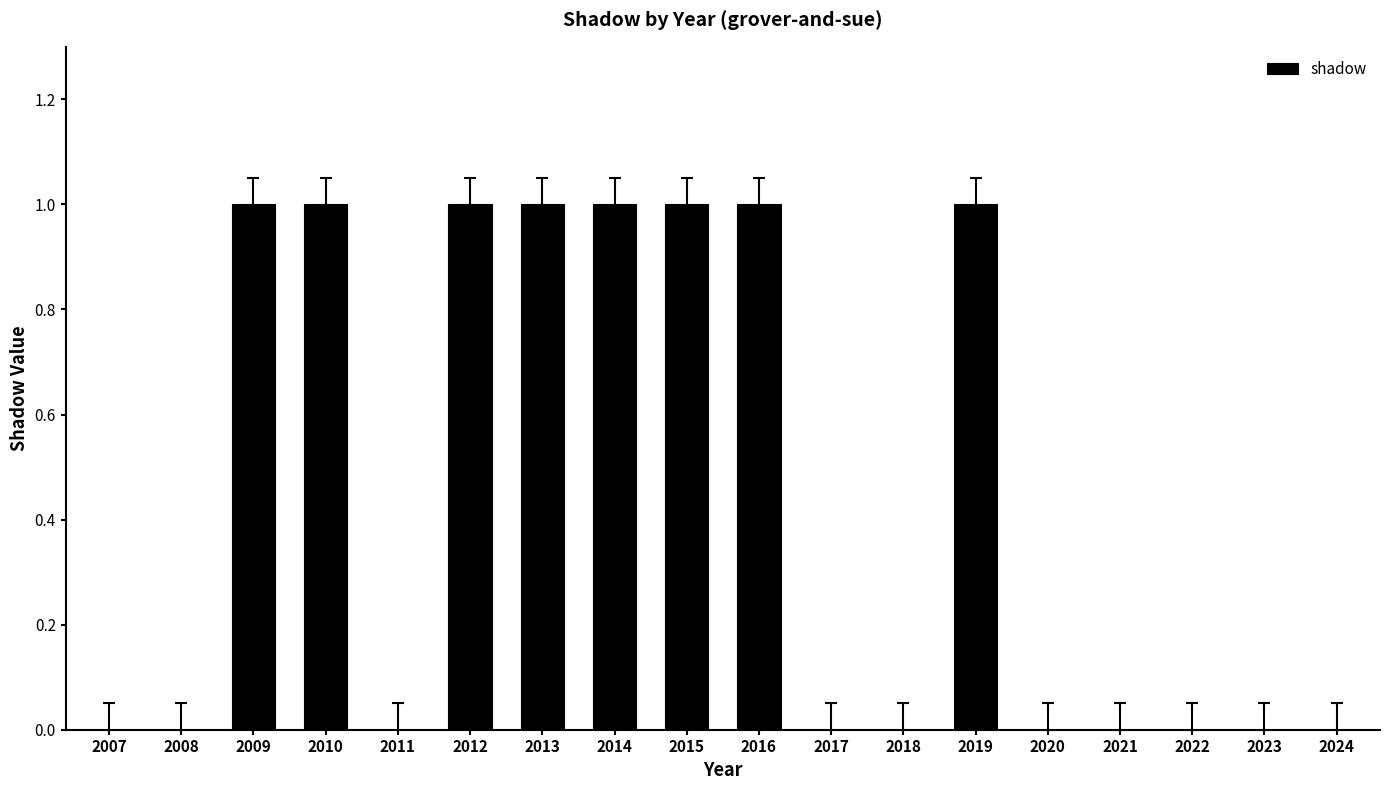

What is the sum of all values?

8